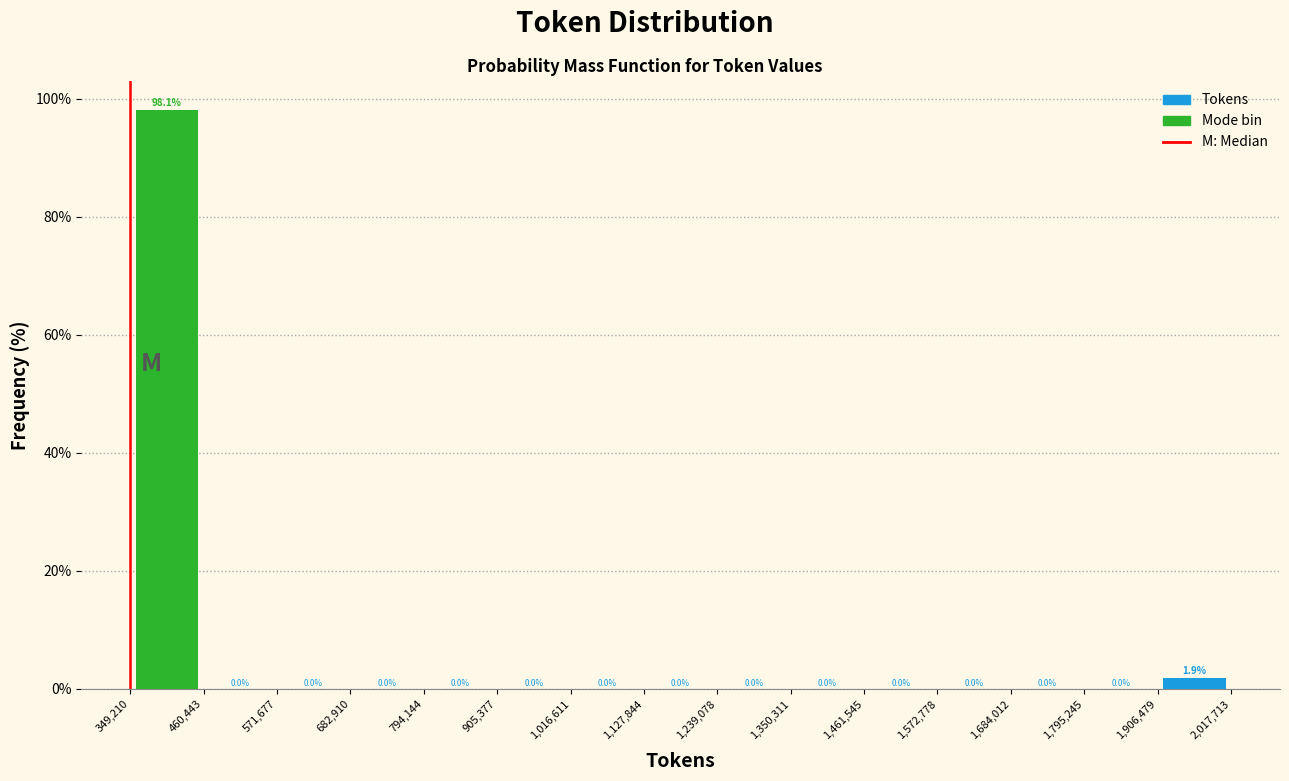

Which range on the x-axis has the tallest bar?

349,210 to 460,443